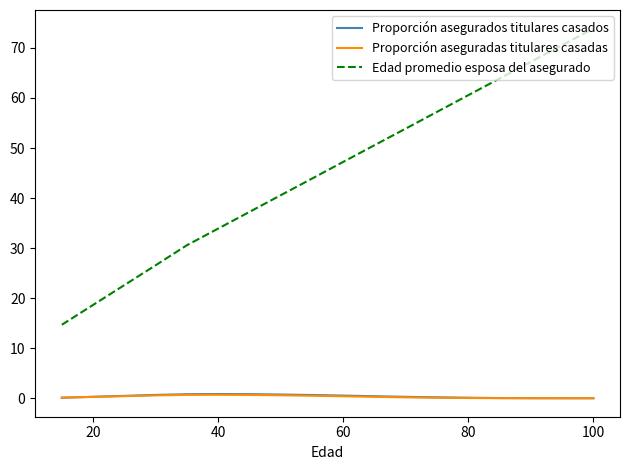

True or false: Edad promedio esposa del asegurado and Proporción aseguradas titulares casadas cross at least once.

False